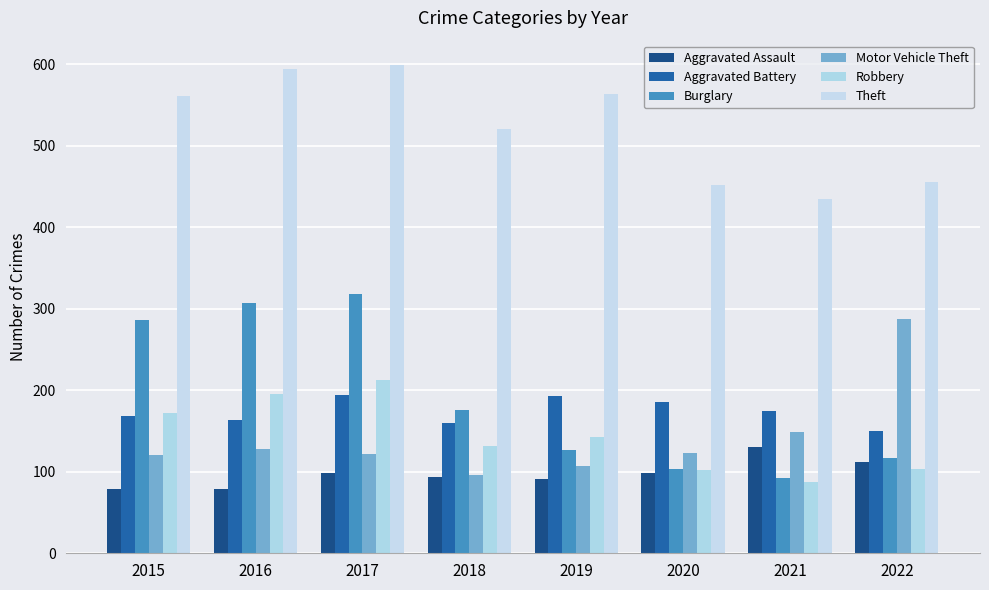

Which has a higher value, 2022 or 2020?

2022